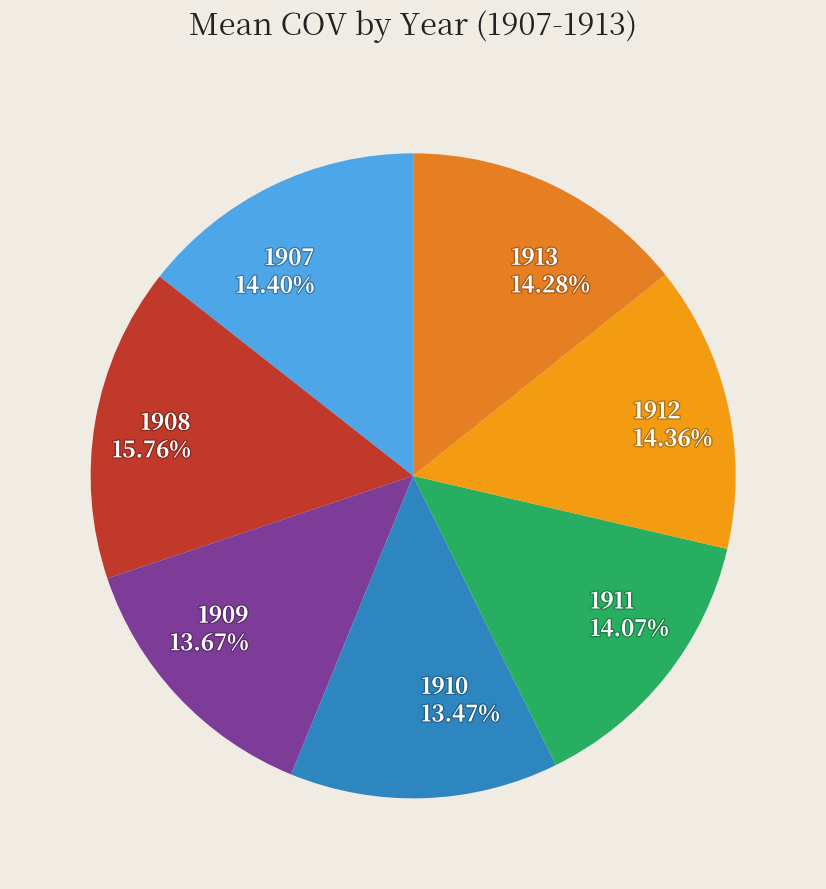

Which category has the biggest portion of the pie?

1908